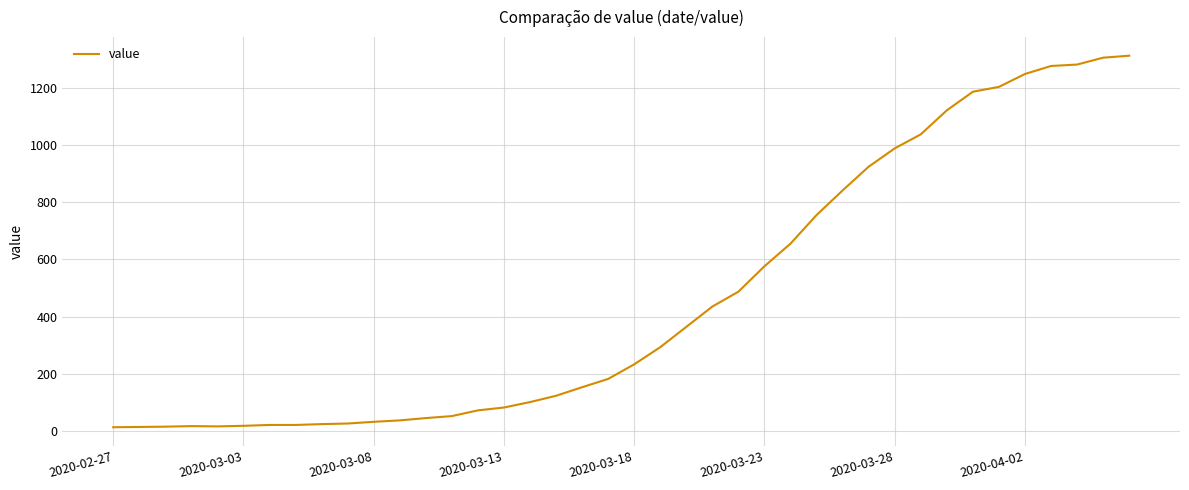

What is the difference between the maximum and minimum values?

1299